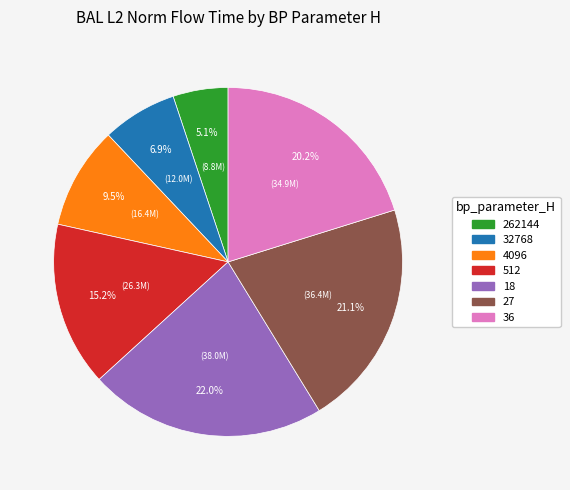

To the nearest percent, what percentage of the pie is 36?

20%